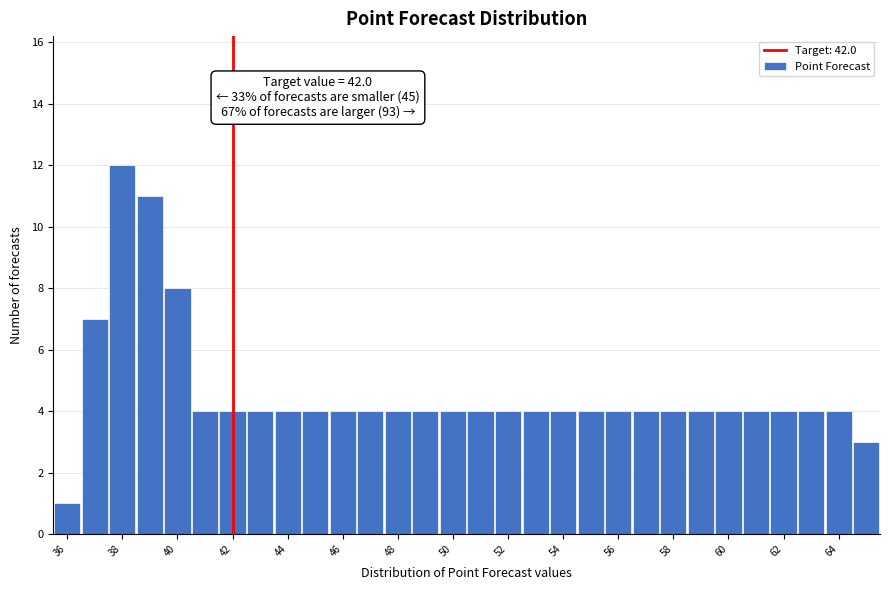

Which range on the x-axis has the tallest bar?

37.5 to 38.5